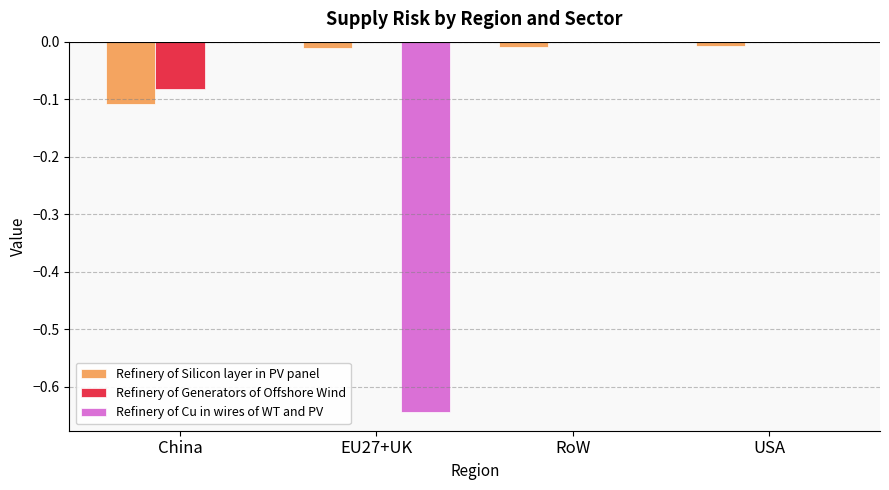

The Refinery of Silicon layer in PV panel series shows -0.0 at RoW. True or false?

True